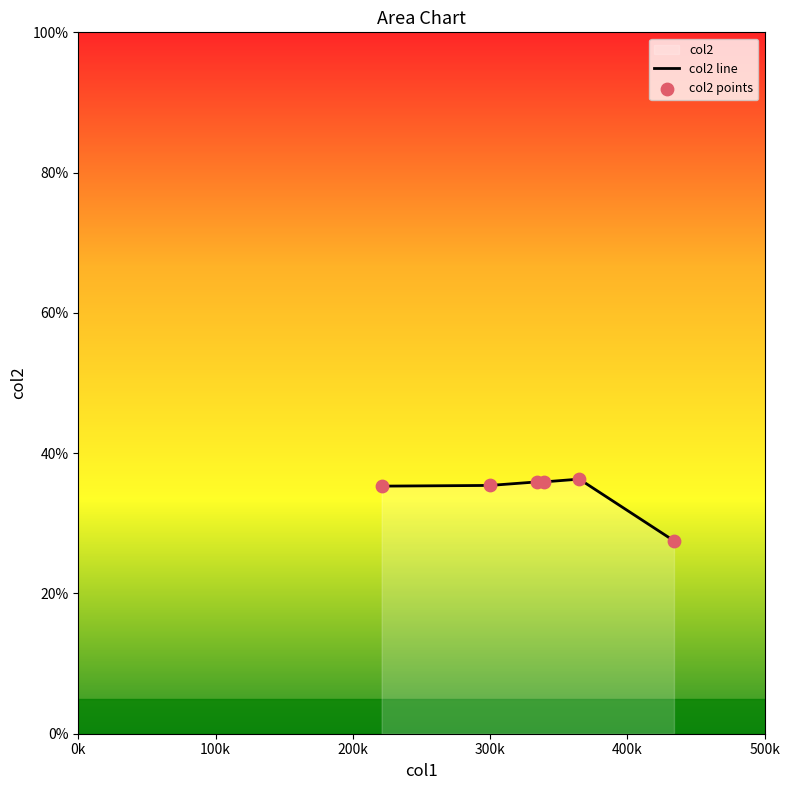

What is the smallest value displayed?

27.5